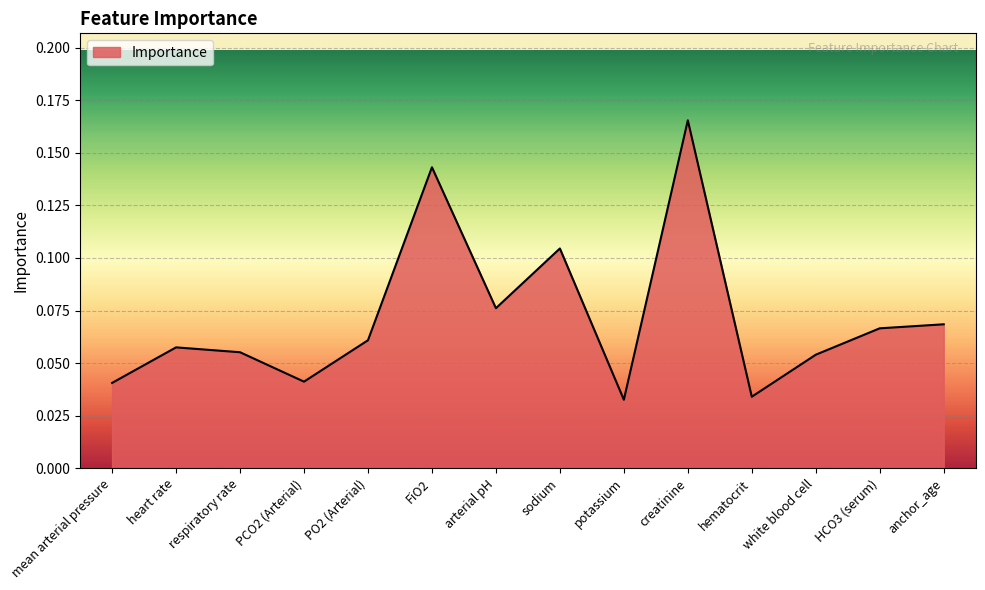

At which category does the chart reach its peak across all series?

creatinine